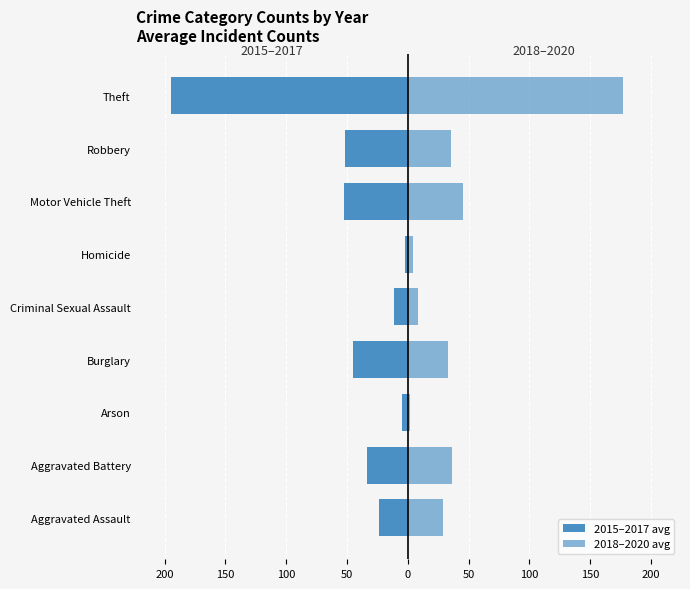

The 2015–2017 avg series shows -44.7 at Burglary. True or false?

True